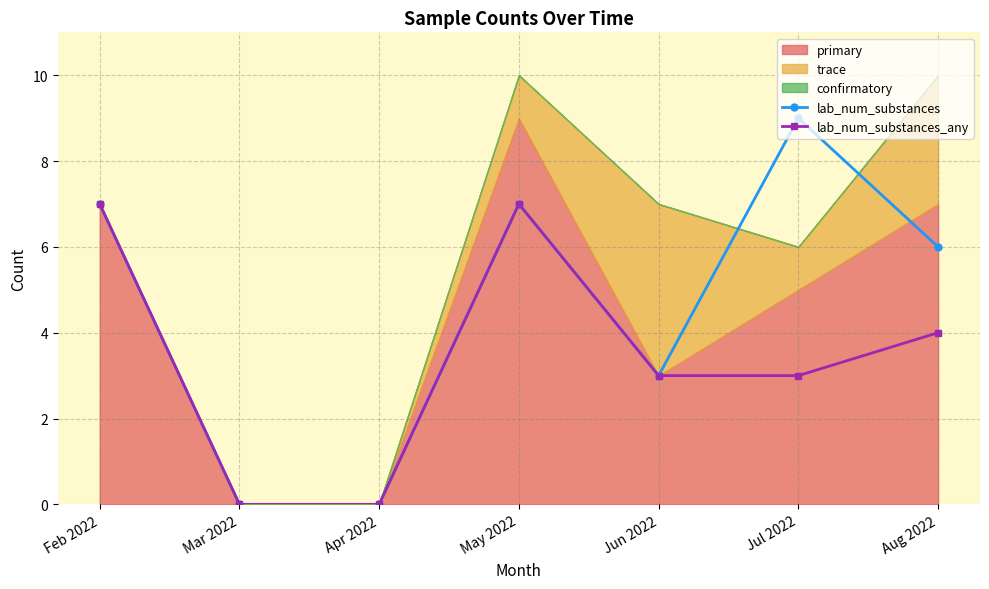

Which series has the largest total across all categories?

lab_num_substances